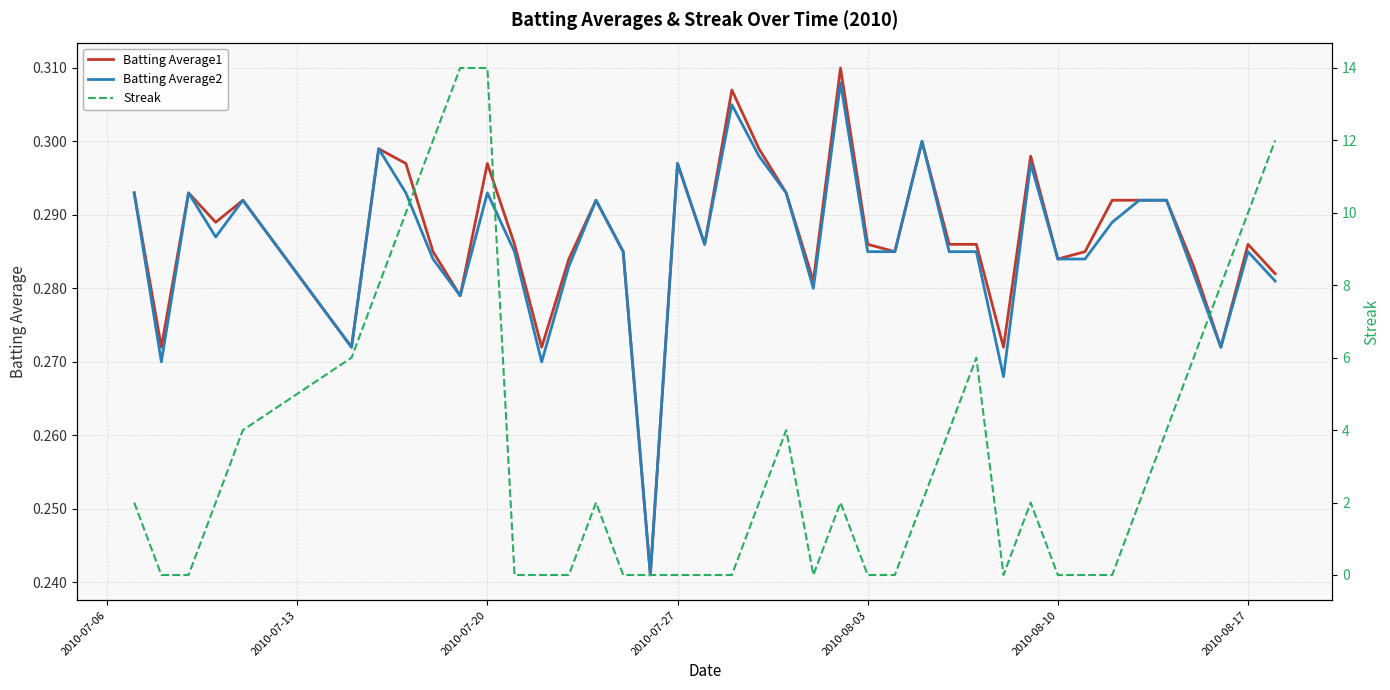

What is the maximum value shown in the chart?

14.0